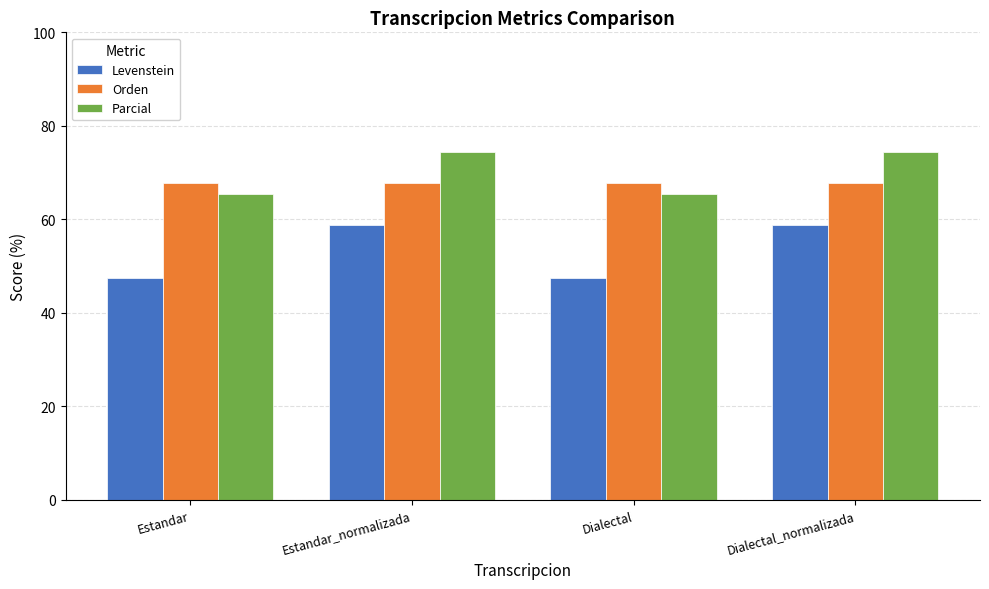

Reading left to right, what are all the values shown in this chart?

Levenstein: Estandar=47.5	Estandar_normalizada=58.8	Dialectal=47.5	Dialectal_normalizada=58.8
Orden: Estandar=67.8	Estandar_normalizada=67.8	Dialectal=67.8	Dialectal_normalizada=67.8
Parcial: Estandar=65.5	Estandar_normalizada=74.5	Dialectal=65.5	Dialectal_normalizada=74.5